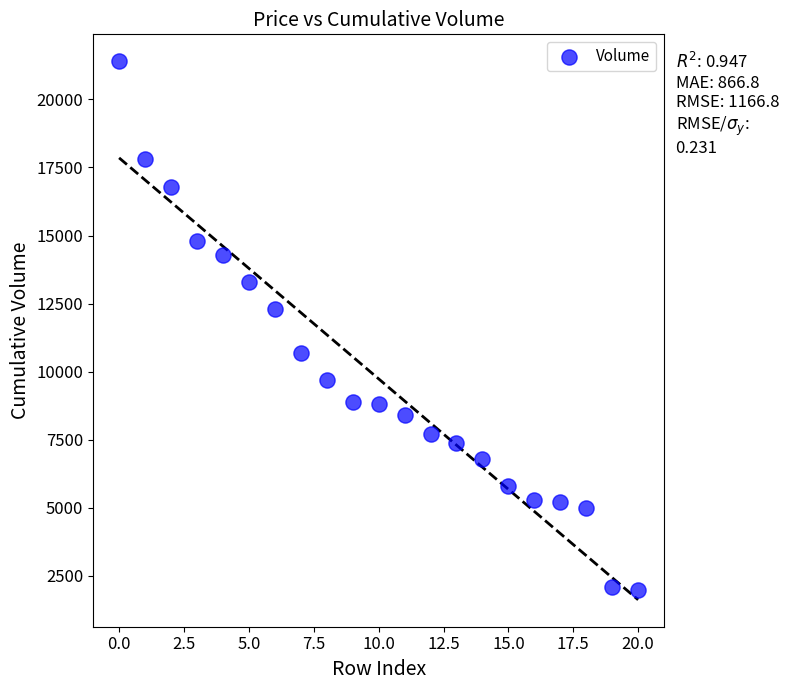

What is the range of Y values (max minus min)?

19400